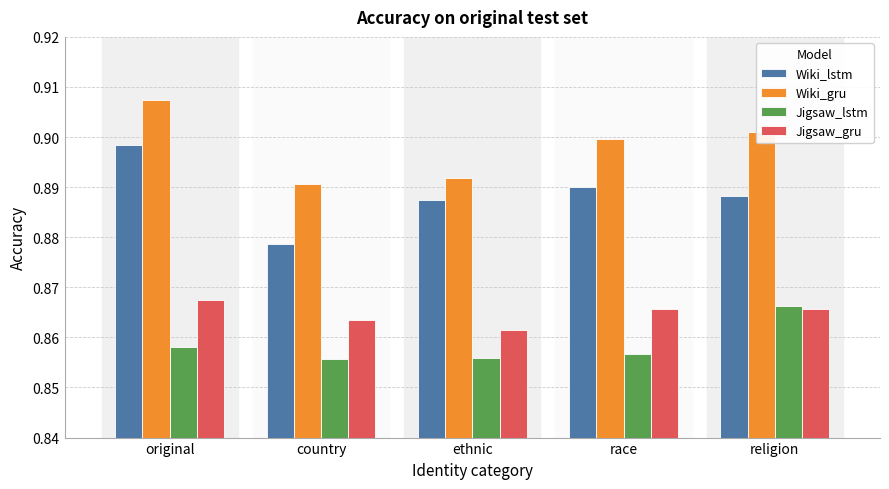

What is the sum of all Wiki_lstm values?

4.4